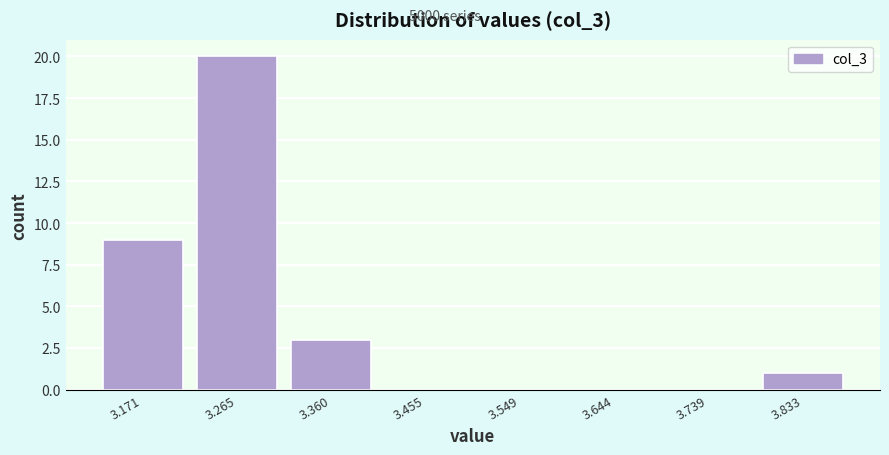

Reading left to right, transcribe all the data shown in this chart.

3.171=9	3.265=20	3.360=3	3.455=0	3.549=0	3.644=0	3.739=0	3.833=1